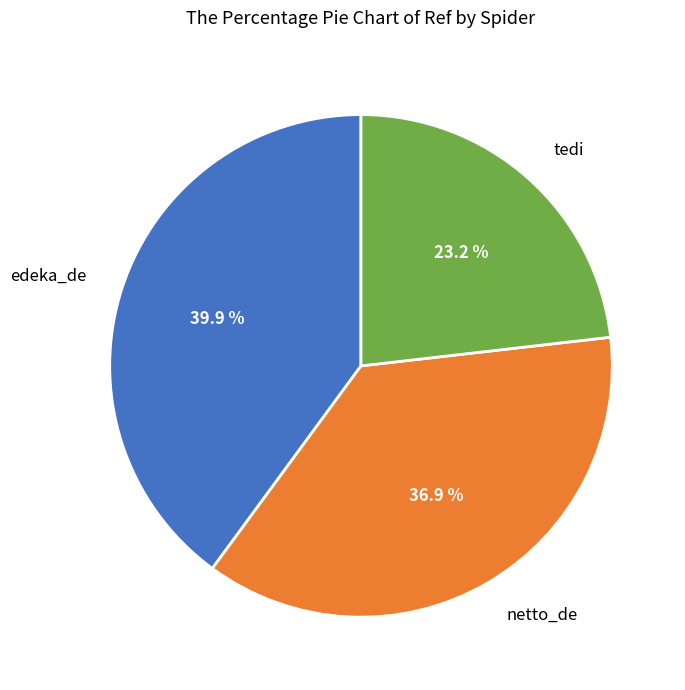

Is there any slice that represents more than half of the pie?

No